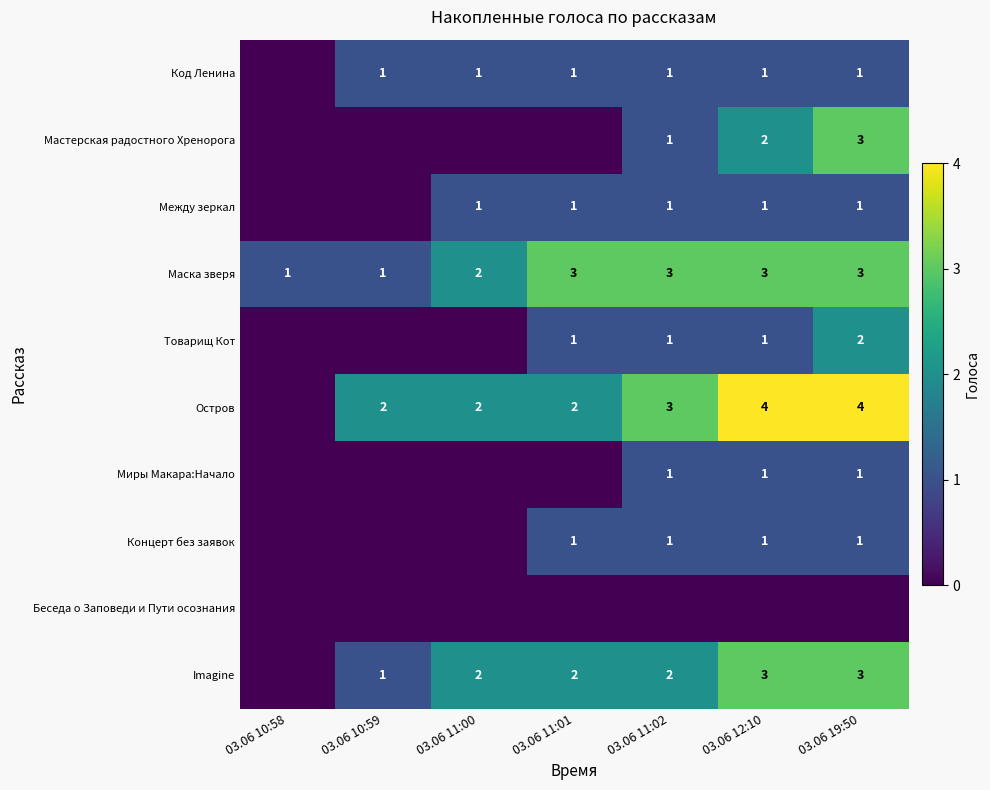

What is the greatest value displayed?

4